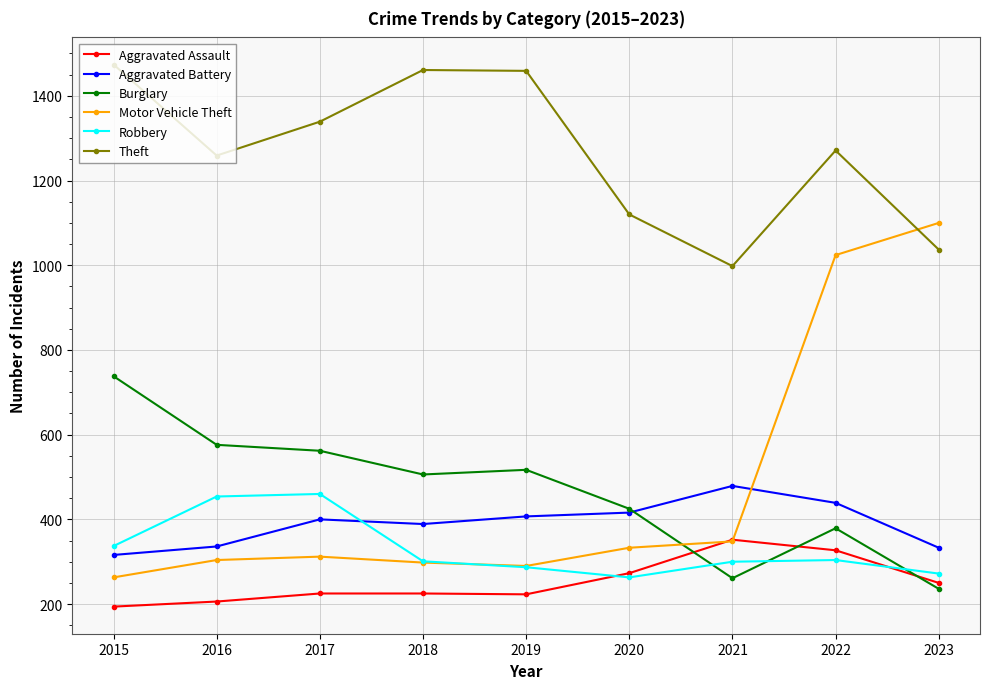

What is the value of the Motor Vehicle Theft point at the 9th from the left?

1100